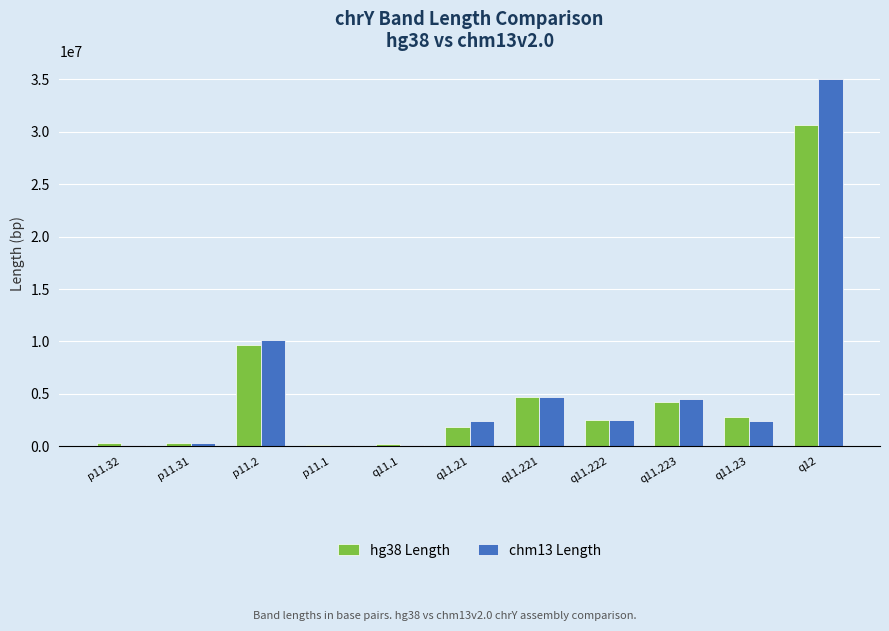

How many distinct data groups are displayed?

2